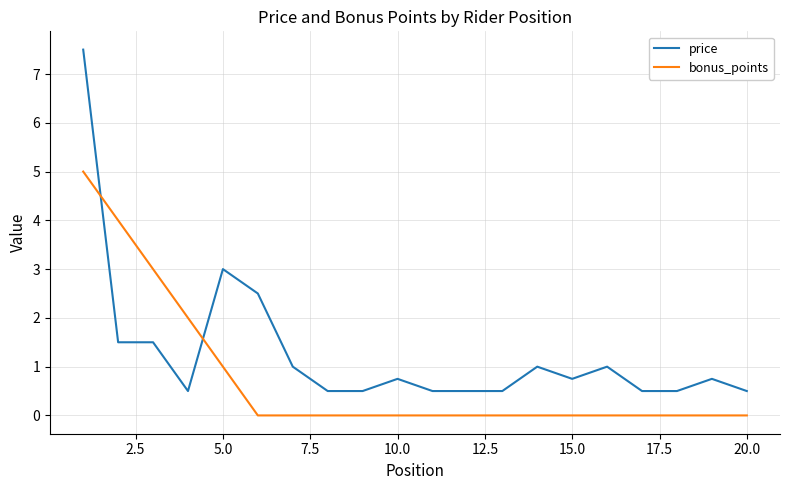

What is the maximum value for price?

7.5